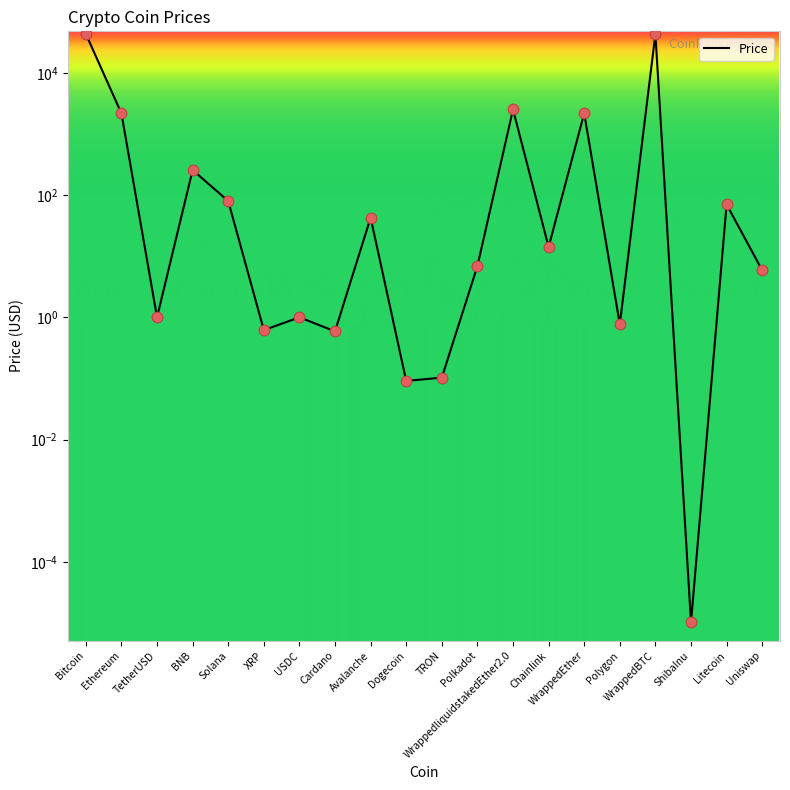

Which has a higher value, Avalanche or TRON?

Avalanche